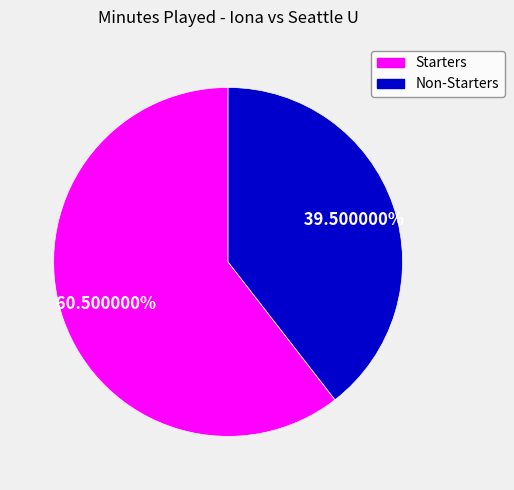

How many segments does this pie chart have?

2